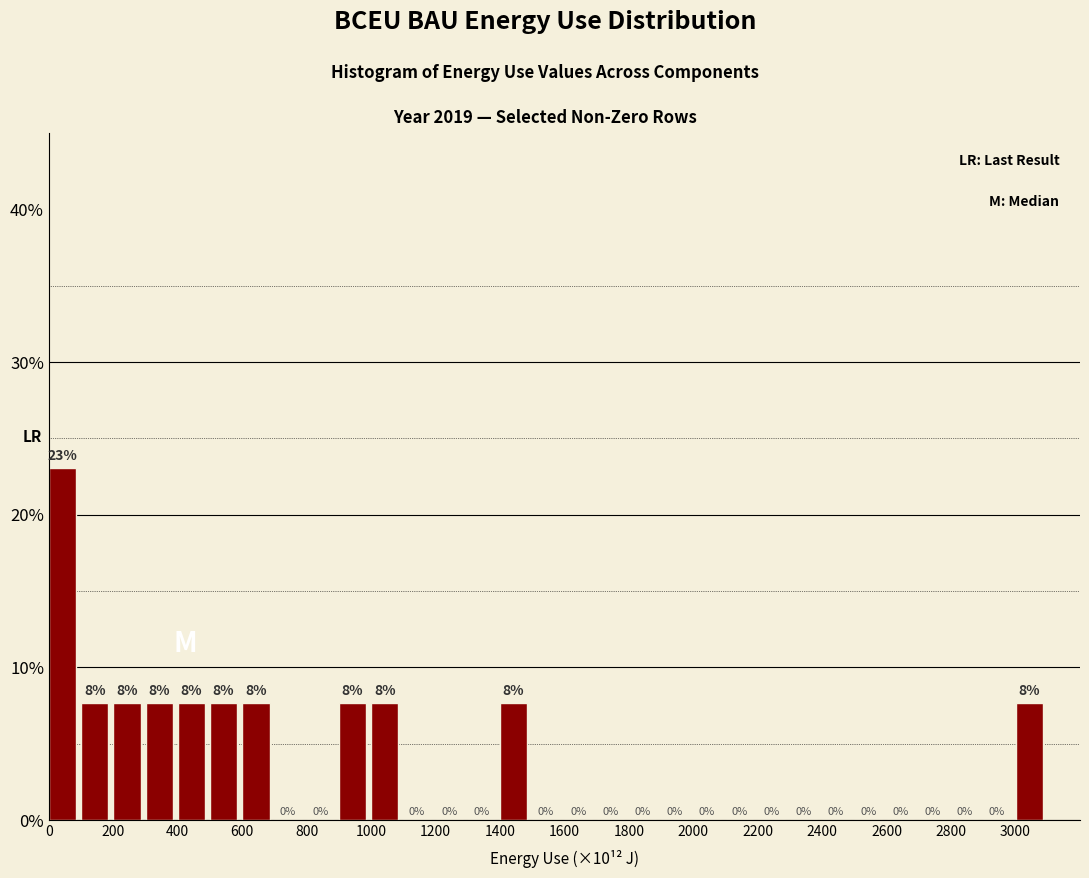

Which range on the x-axis has the tallest bar?

0 to 100